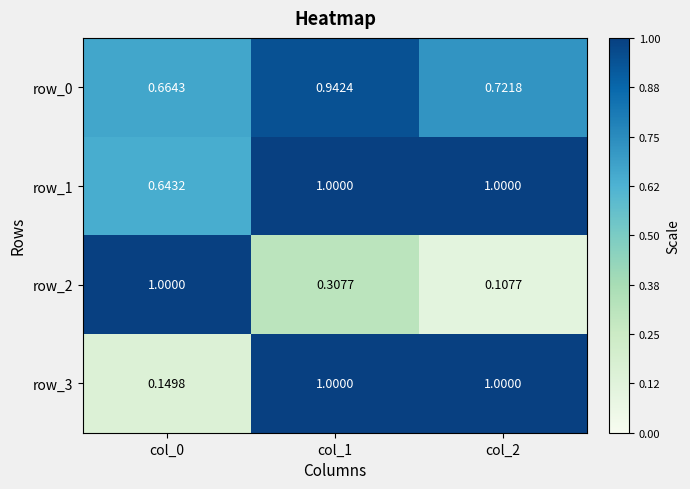

What is the total value across all series at col_2?

2.8